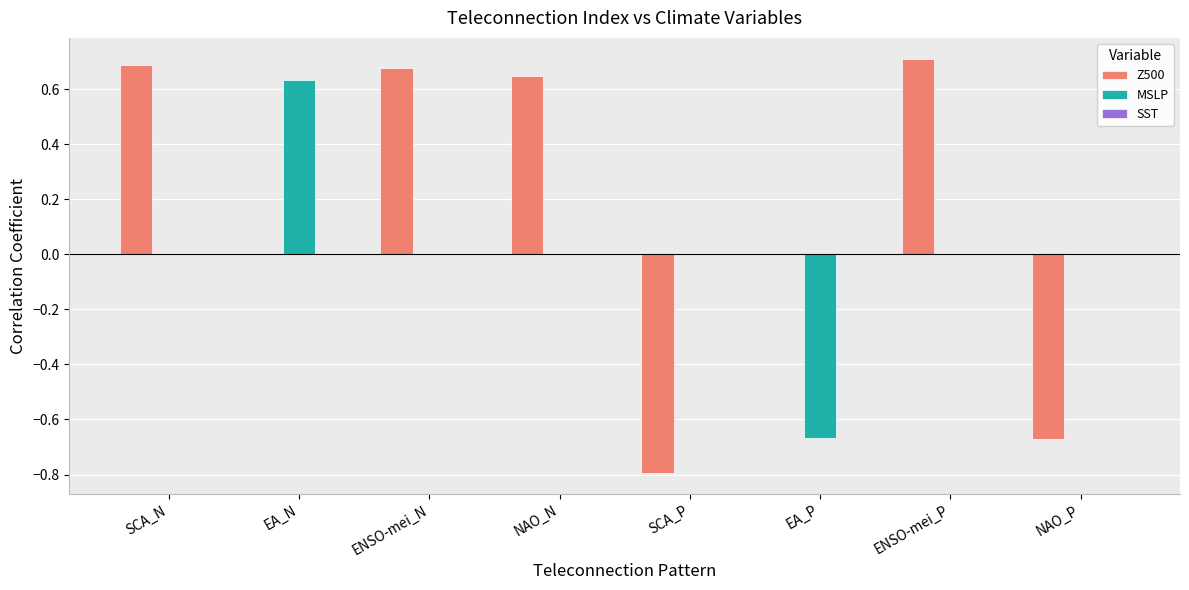

How many categories are shown in the chart?

8